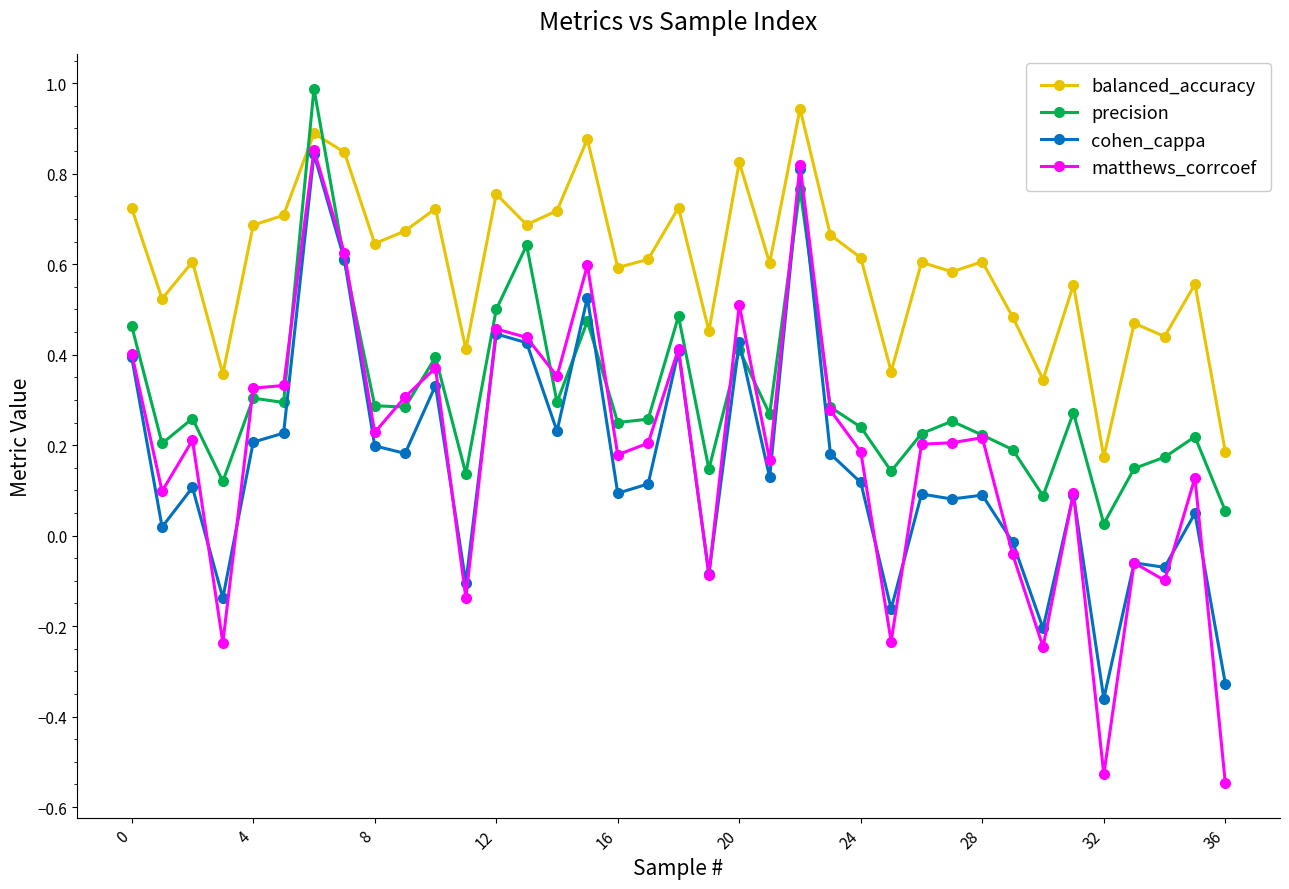

Which series has the largest total across all categories?

balanced_accuracy